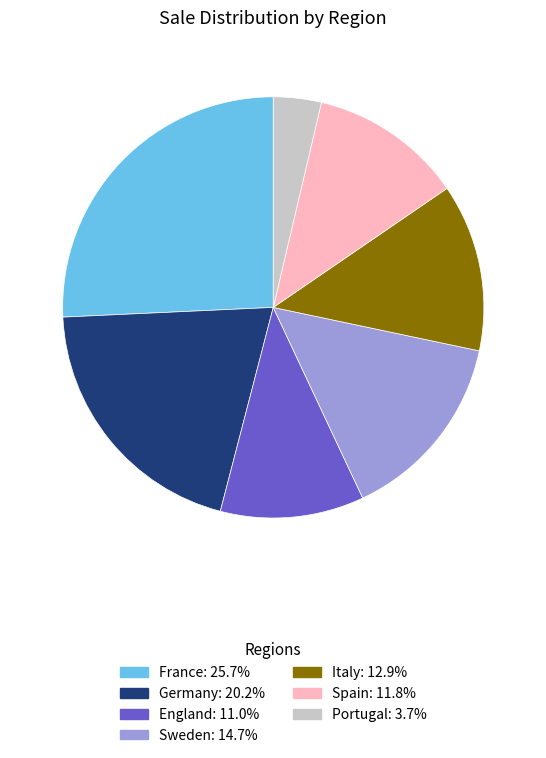

How many segments does this pie chart have?

7